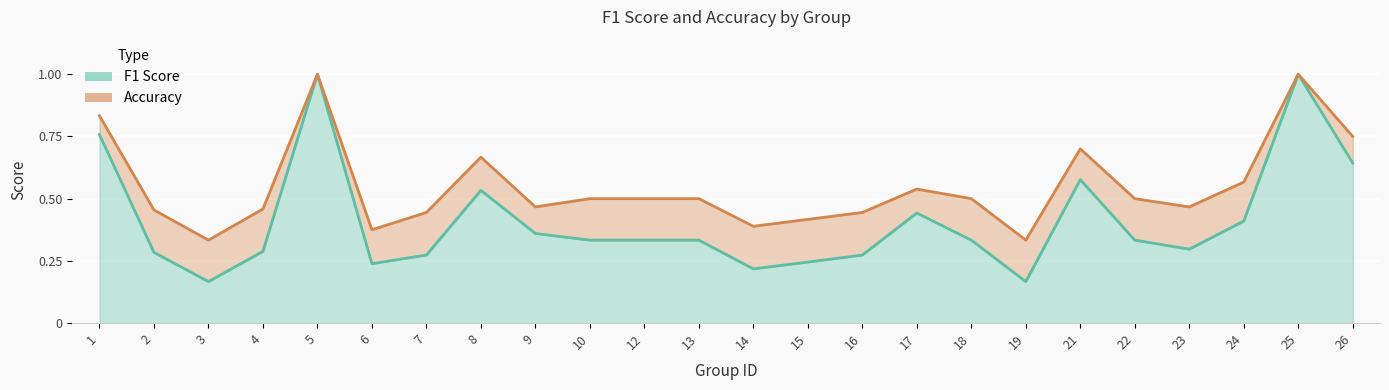

True or false: f1 and accuracy intersect in this chart.

False